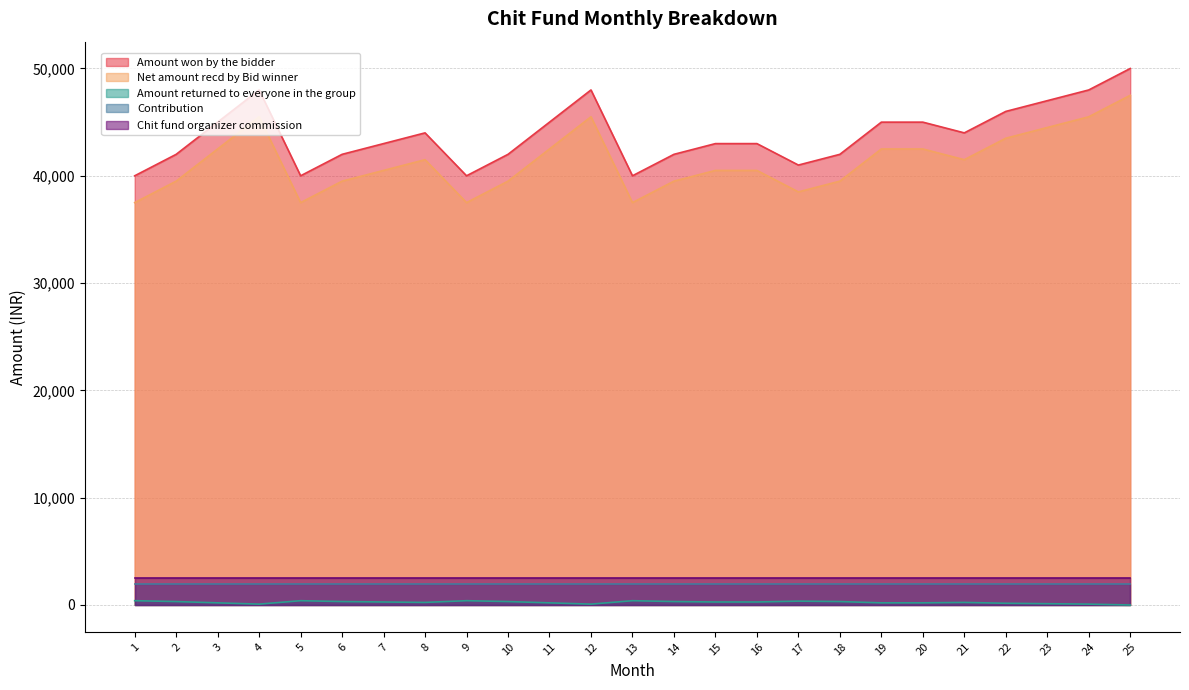

What is the average value of the Amount returned to everyone in the group series?

248